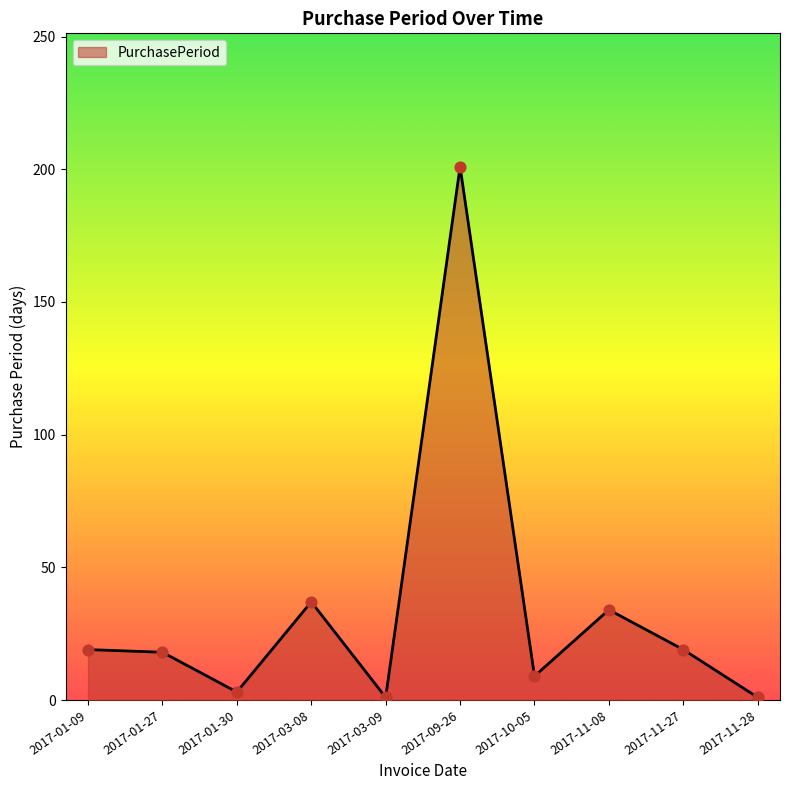

What is the change in value from 2017-01-09 to 2017-03-08?

+18